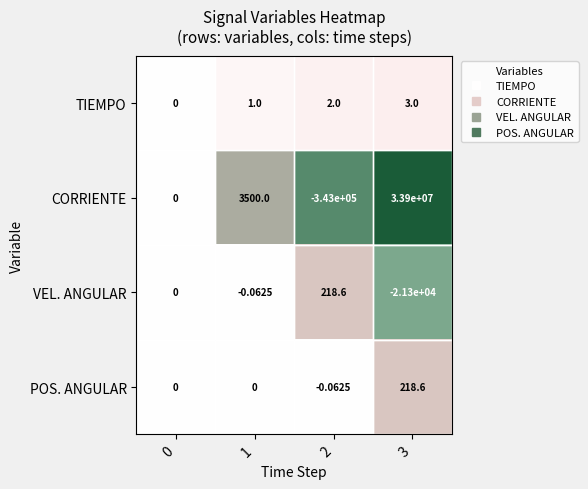

At 2, list the series in order from smallest to largest.

CORRIENTE, POS. ANGULAR, TIEMPO, VEL. ANGULAR